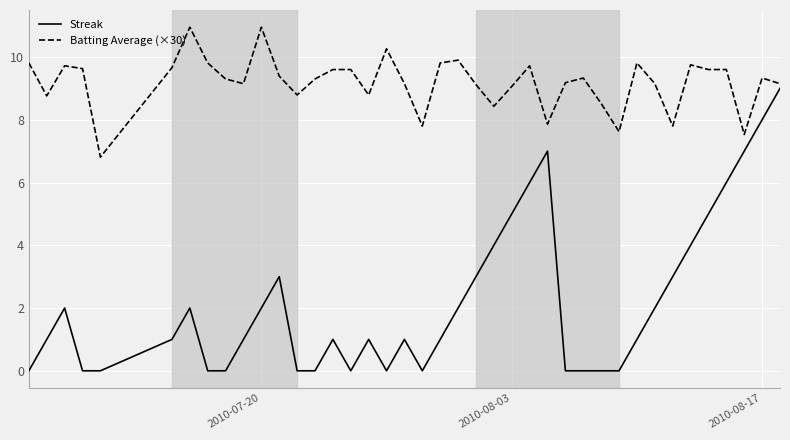

True or false: Streak has more than 1 points higher than both neighbors.

True